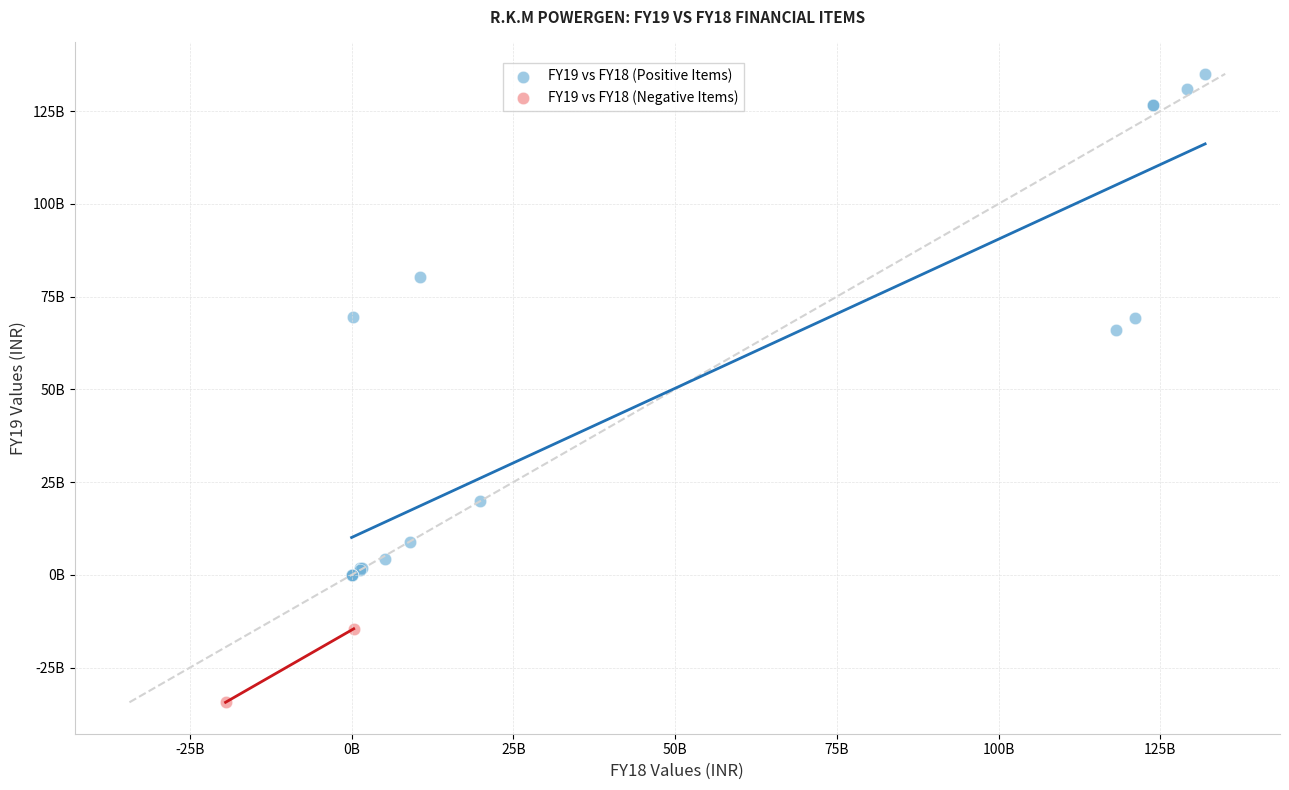

Which series reaches the maximum Y coordinate?

FY19 vs FY18 (Positive Items)